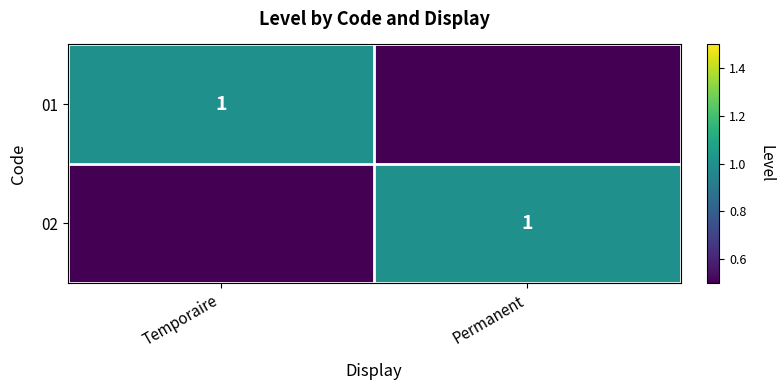

True or false: 01 has a value of 1.6 at Temporaire.

False